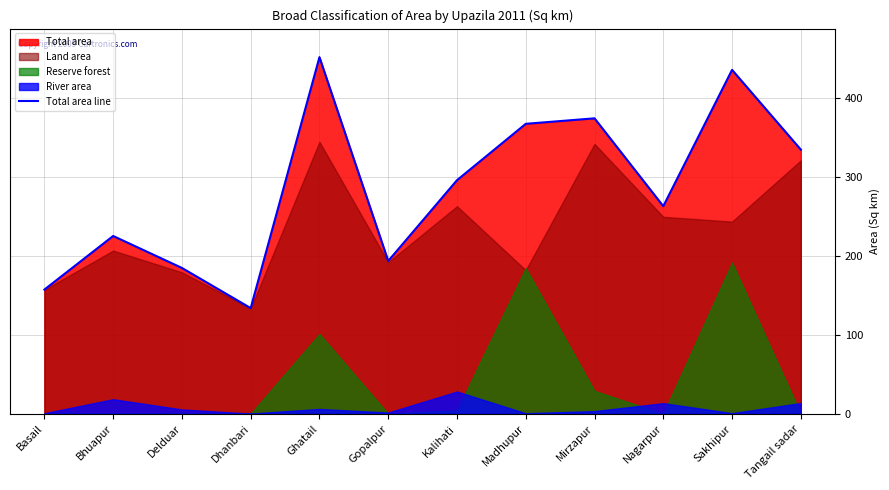

At which label does the data first exceed 295?

Ghatail